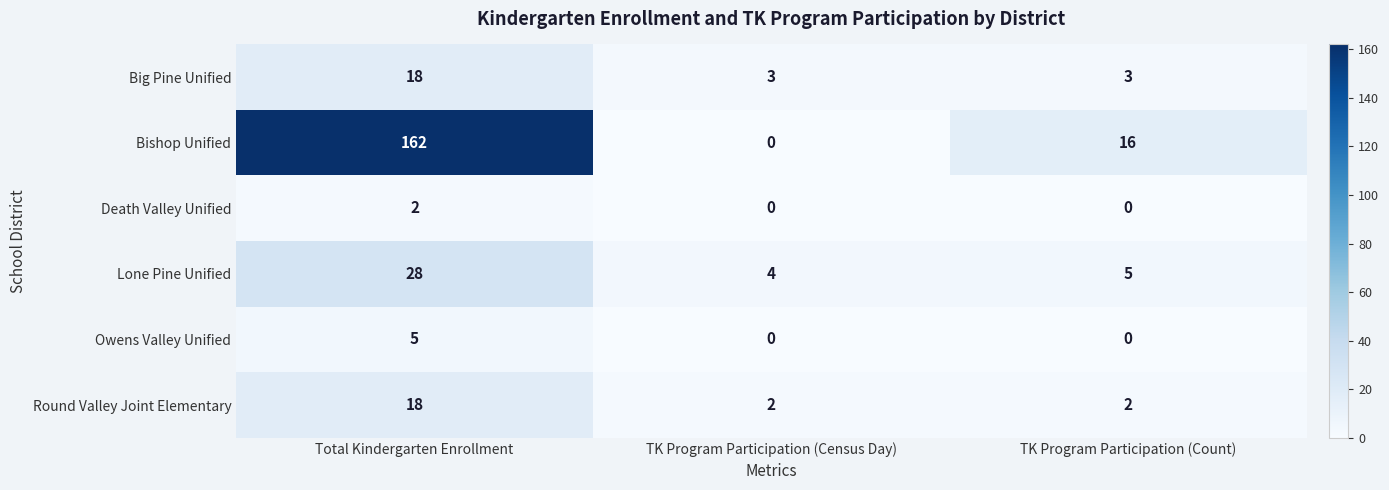

How many Big Pine Unified values are between 3 and 18?

3